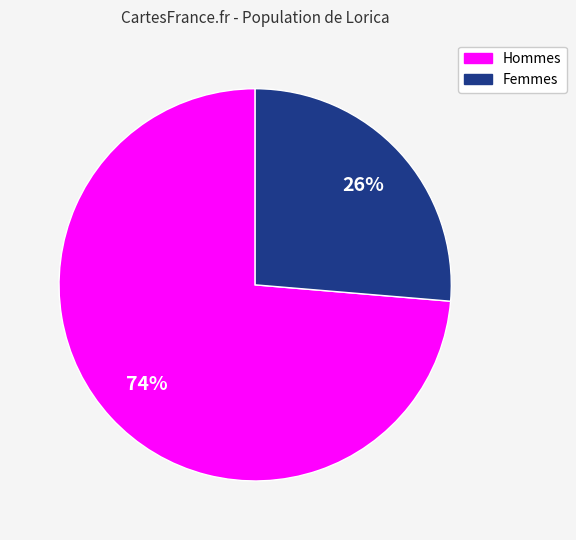

To the nearest percent, what is the average slice percentage?

50%